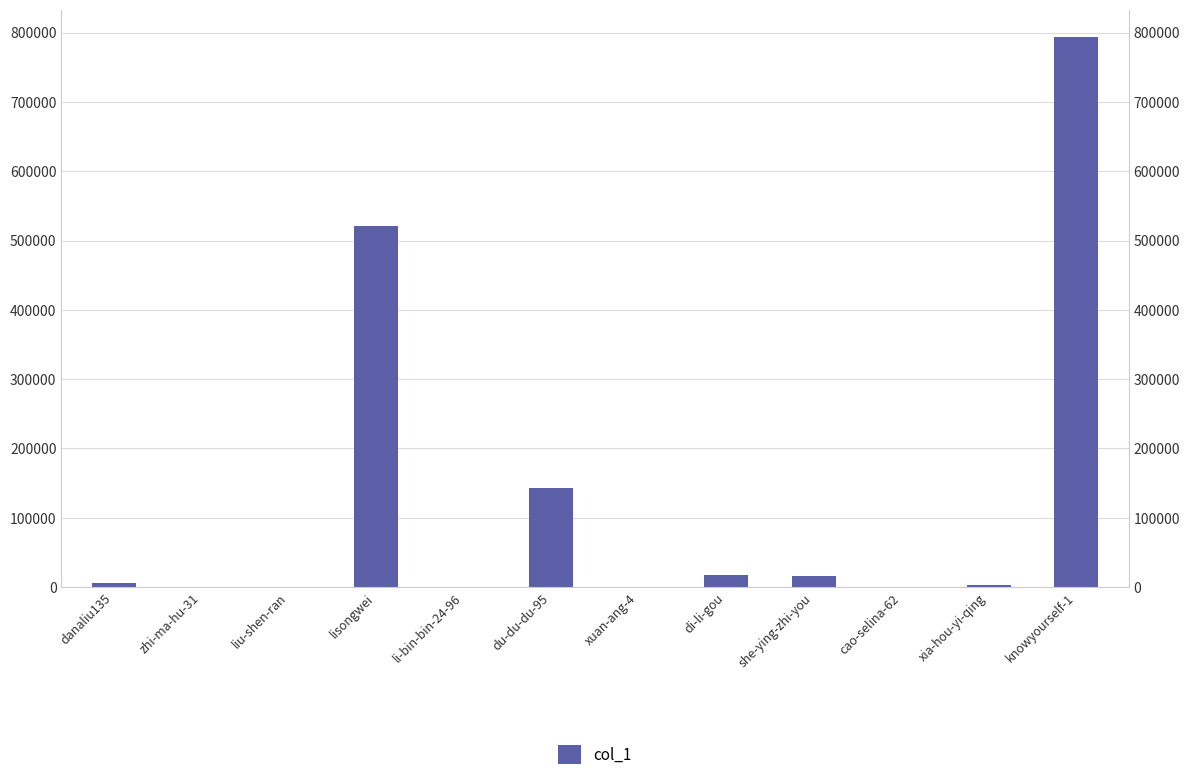

Count the number of data series in this chart.

1